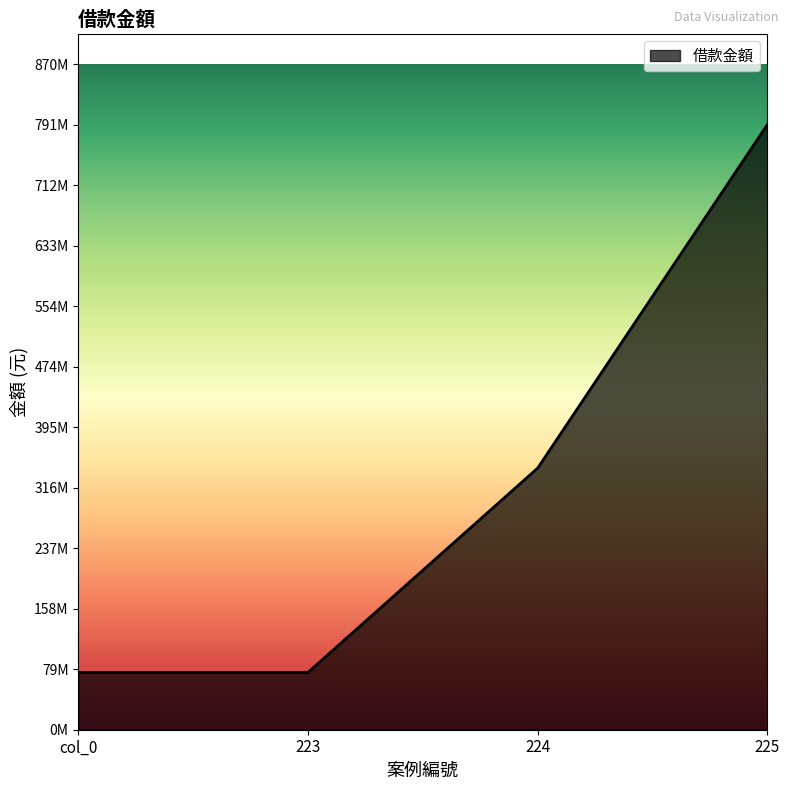

Does the chart display data point markers on the line(s)?

No